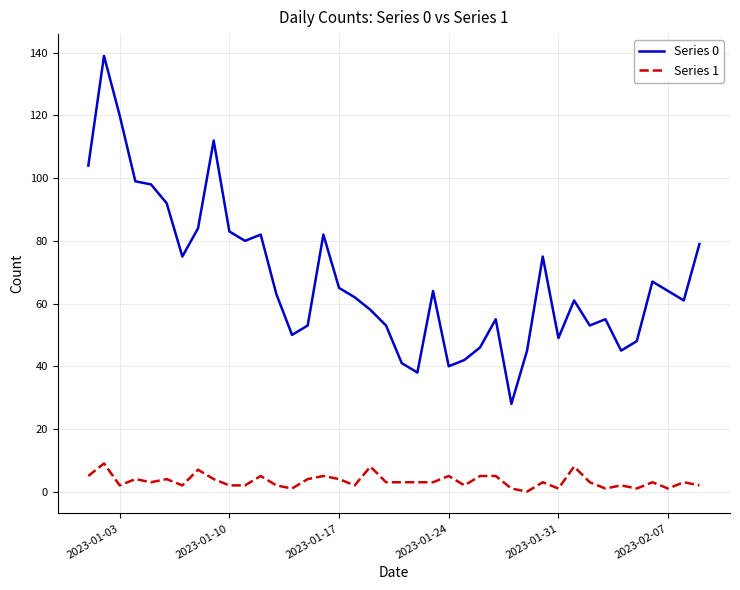

Which series has the largest total across all categories?

Series 0